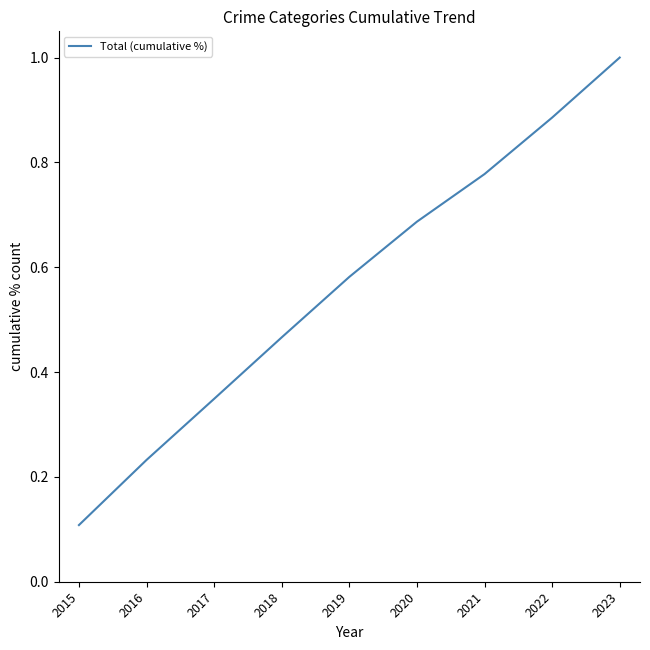

Rank the categories by value from highest to lowest.

2023, 2022, 2021, 2020, 2019, 2018, 2017, 2016, 2015